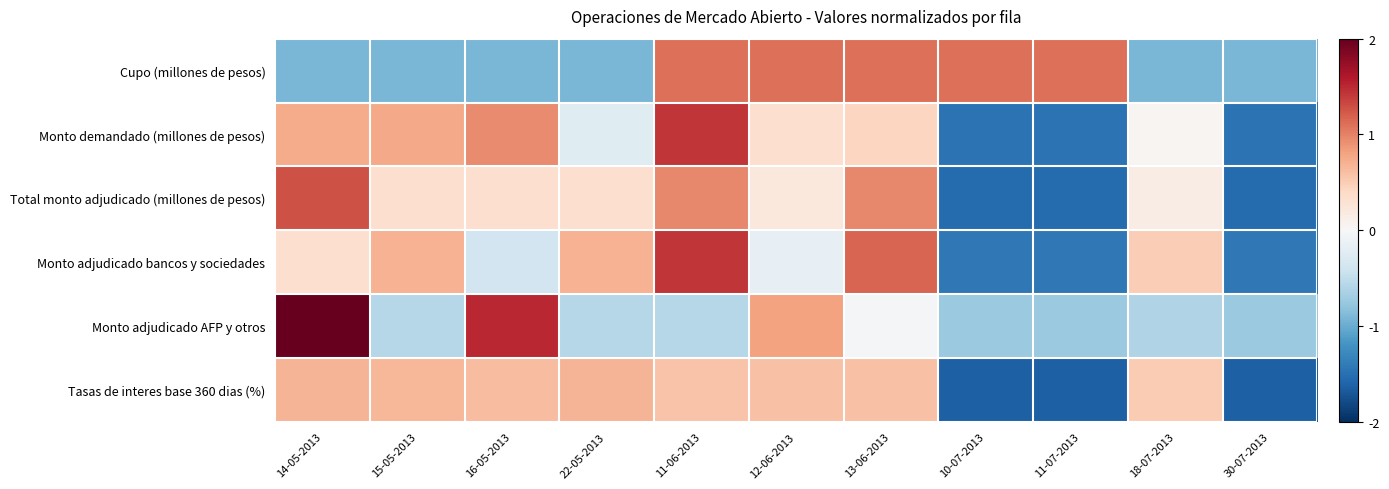

Reading right to left, extract all data points from this chart.

Cupo (millones de pesos): 30-07-2013=-0.9	18-07-2013=-0.9	11-07-2013=1.1	10-07-2013=1.1	13-06-2013=1.1	12-06-2013=1.1	11-06-2013=1.1	22-05-2013=-0.9	16-05-2013=-0.9	15-05-2013=-0.9	14-05-2013=-0.9
Monto demandado (millones de pesos): 30-07-2013=-1.5	18-07-2013=0.0	11-07-2013=-1.5	10-07-2013=-1.5	13-06-2013=0.4	12-06-2013=0.3	11-06-2013=1.4	22-05-2013=-0.2	16-05-2013=0.9	15-05-2013=0.8	14-05-2013=0.7
Total monto adjudicado (millones de pesos): 30-07-2013=-1.5	18-07-2013=0.2	11-07-2013=-1.5	10-07-2013=-1.5	13-06-2013=1.0	12-06-2013=0.2	11-06-2013=1.0	22-05-2013=0.3	16-05-2013=0.3	15-05-2013=0.3	14-05-2013=1.3
Monto adjudicado bancos y sociedades: 30-07-2013=-1.4	18-07-2013=0.5	11-07-2013=-1.4	10-07-2013=-1.4	13-06-2013=1.2	12-06-2013=-0.2	11-06-2013=1.4	22-05-2013=0.7	16-05-2013=-0.4	15-05-2013=0.7	14-05-2013=0.3
Monto adjudicado AFP y otros: 30-07-2013=-0.7	18-07-2013=-0.6	11-07-2013=-0.7	10-07-2013=-0.7	13-06-2013=-0.0	12-06-2013=0.8	11-06-2013=-0.6	22-05-2013=-0.6	16-05-2013=1.5	15-05-2013=-0.6	14-05-2013=2.0
Tasas de interes base 360 dias (%): 30-07-2013=-1.6	18-07-2013=0.5	11-07-2013=-1.6	10-07-2013=-1.6	13-06-2013=0.6	12-06-2013=0.6	11-06-2013=0.6	22-05-2013=0.7	16-05-2013=0.6	15-05-2013=0.7	14-05-2013=0.7